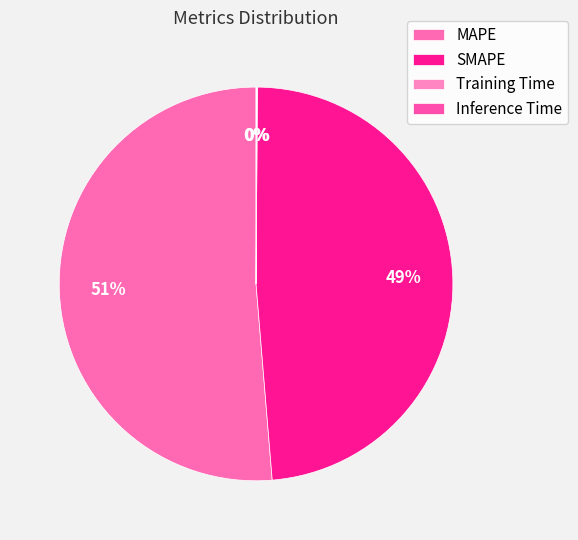

Is it true that SMAPE is 35% of the pie?

False